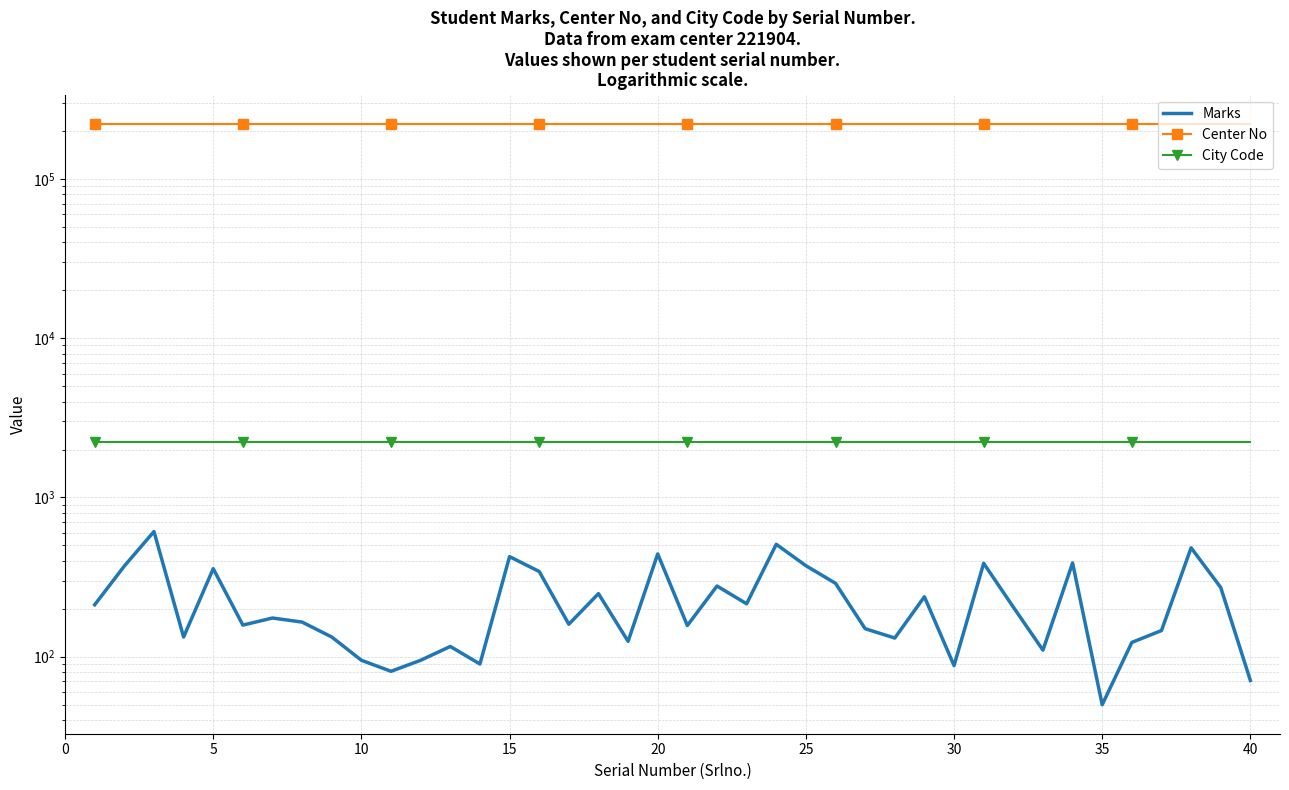

Which series has the largest total across all categories?

Center No